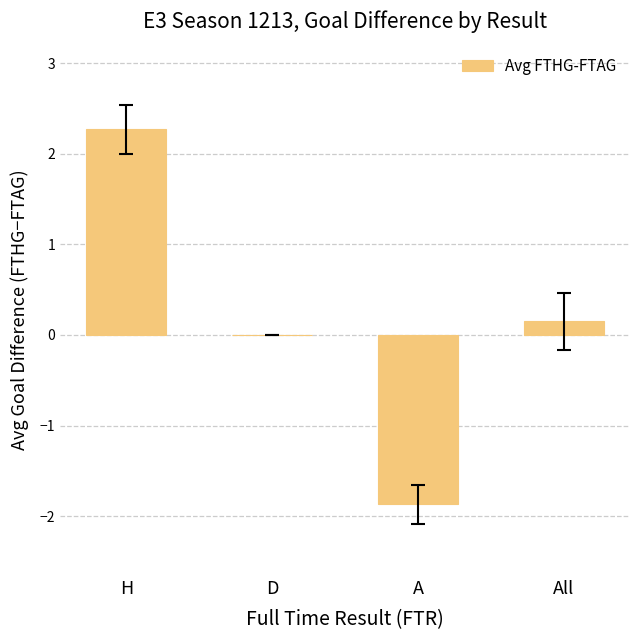

Which label corresponds to the largest value in the chart?

H